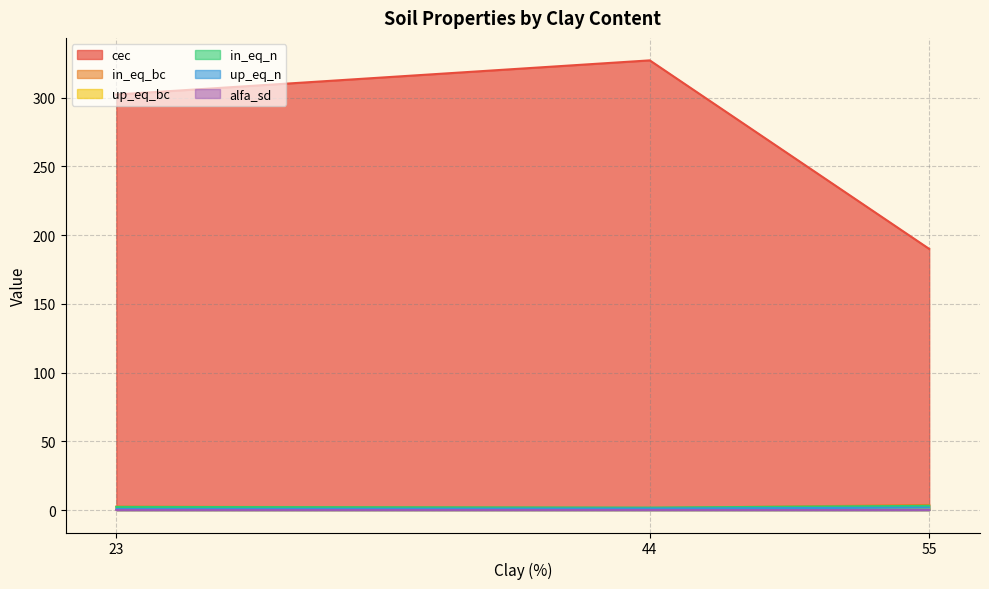

Which series has the largest total across all categories?

cec